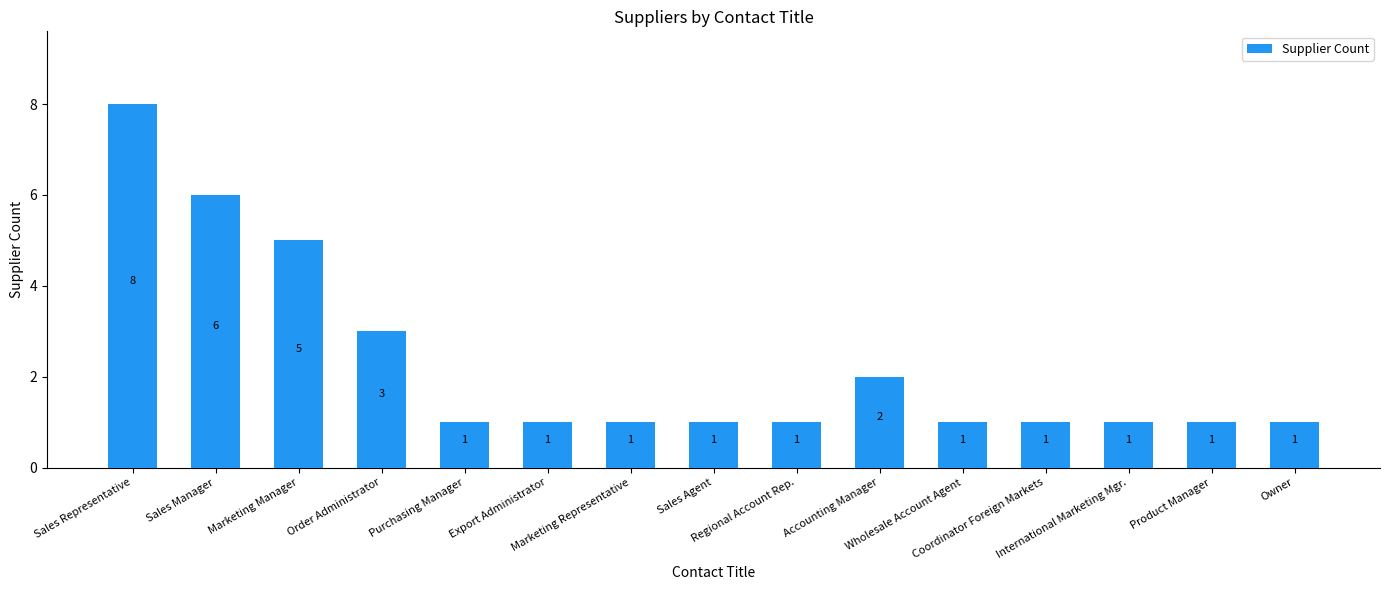

What value does the data have at Accounting Manager?

2